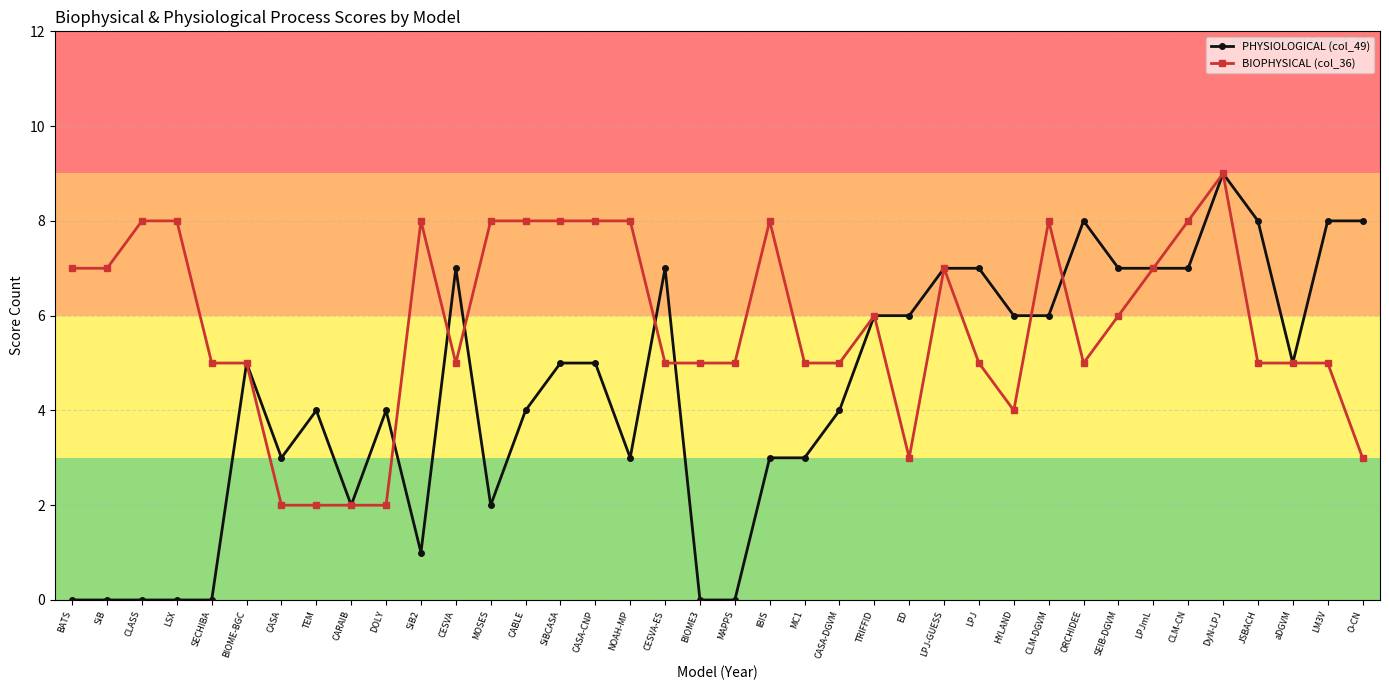

How many PHYSIOLOGICAL (col_49) values are between 2 and 7?

25